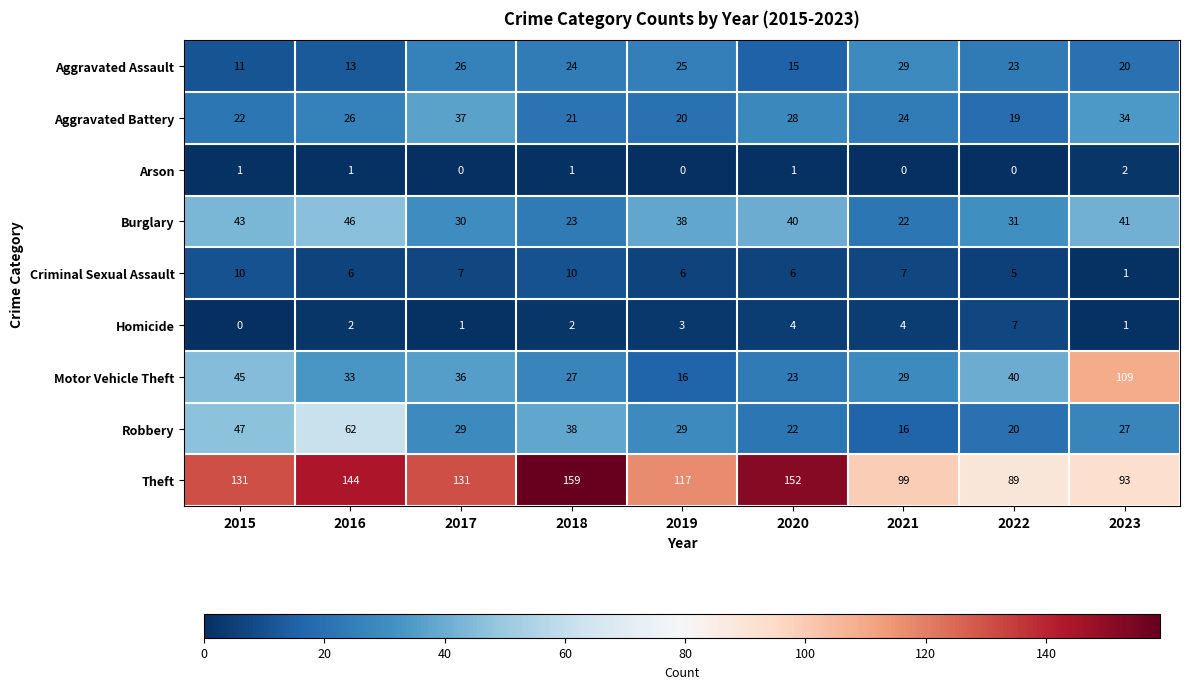

What is the difference between the second highest and second lowest values in the Aggravated Assault series?

13